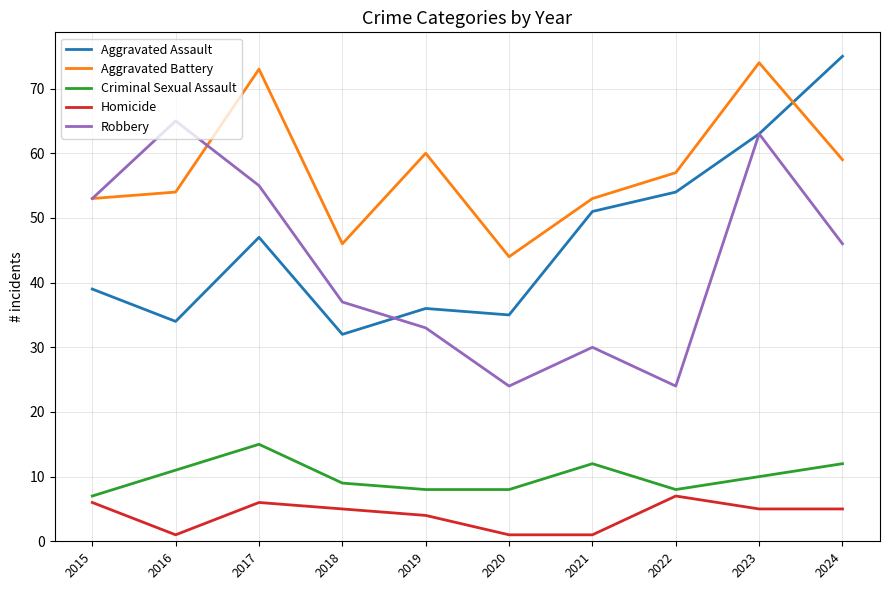

Is it true that Aggravated Assault equals 35 at 2020?

True